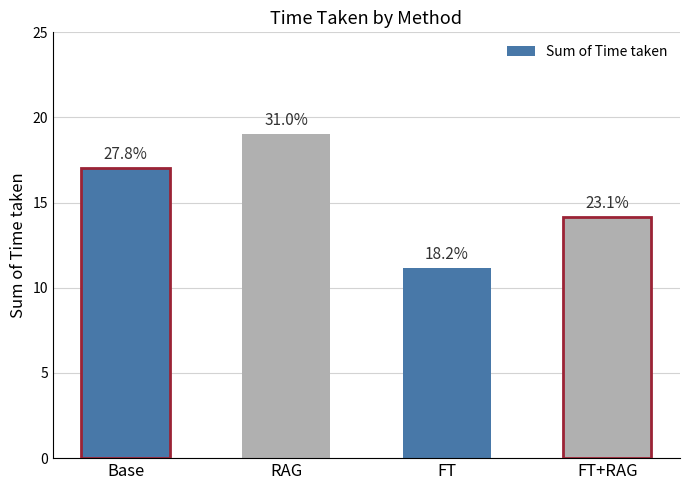

What is the sum of the values at RAG and Base?

36.1